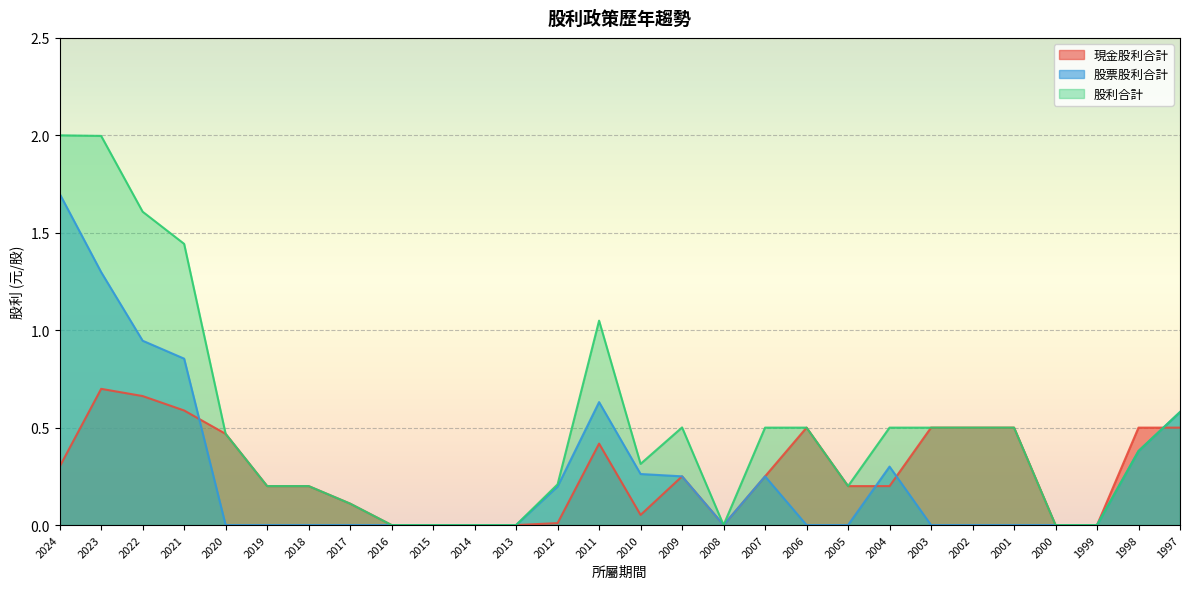

At which label does 股票股利合計 reach its peak?

2024